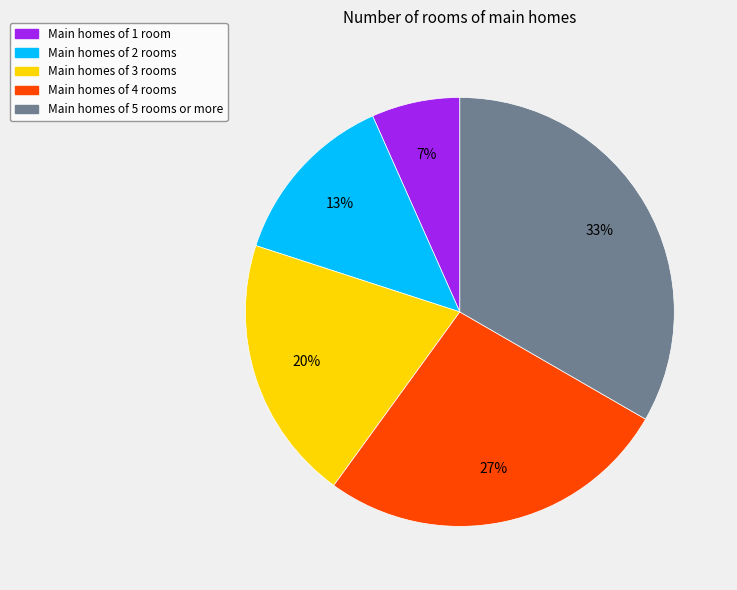

Combined, do Main homes of 4 rooms and Main homes of 1 room account for over 50%?

No